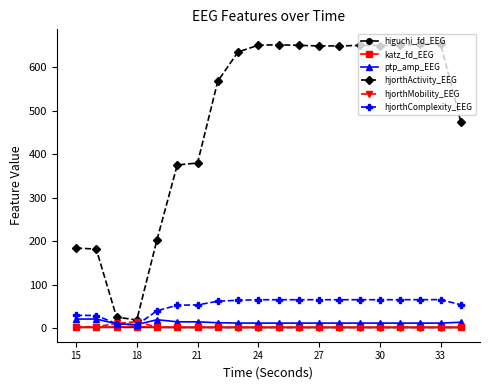

At how many categories does at least one series exceed 438?

13